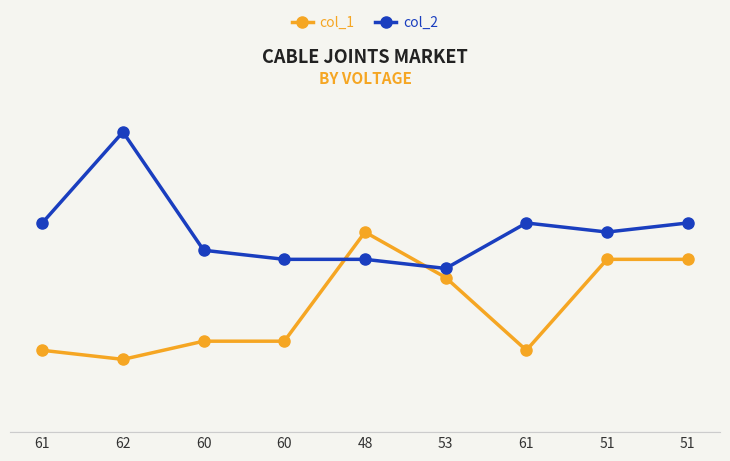

What is the difference between the maximum and second lowest values in the col_1 series?

13